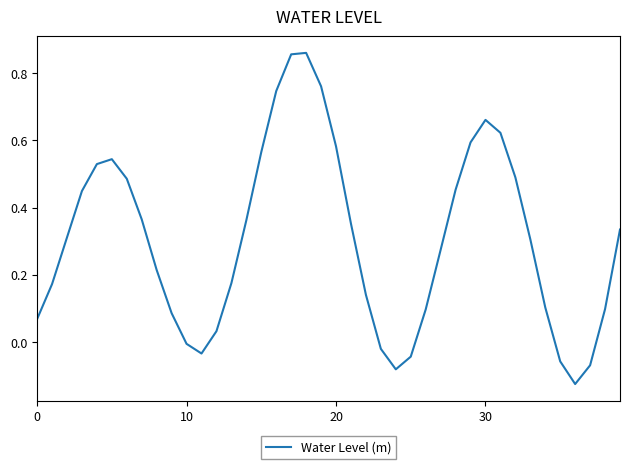

What is the difference between the maximum and minimum values?

1.0